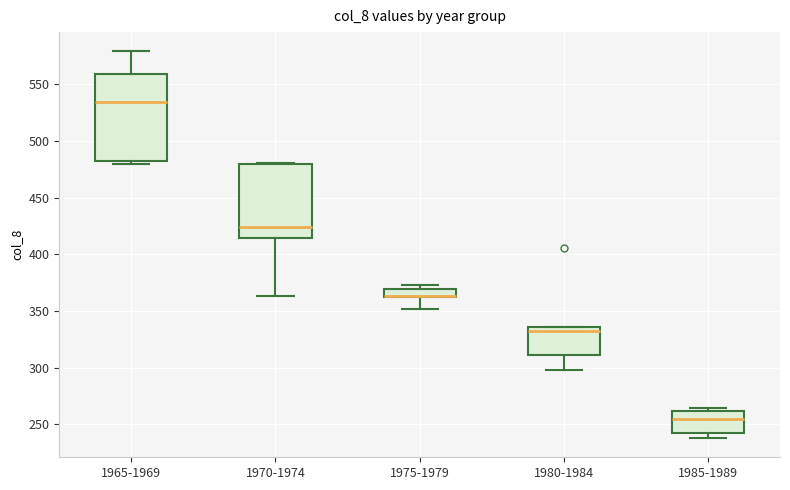

Where does the lower whisker of the box for 1970-1974 end on the y-axis? The values are not printed on the chart, so give them approximately, as read against the axis.

365